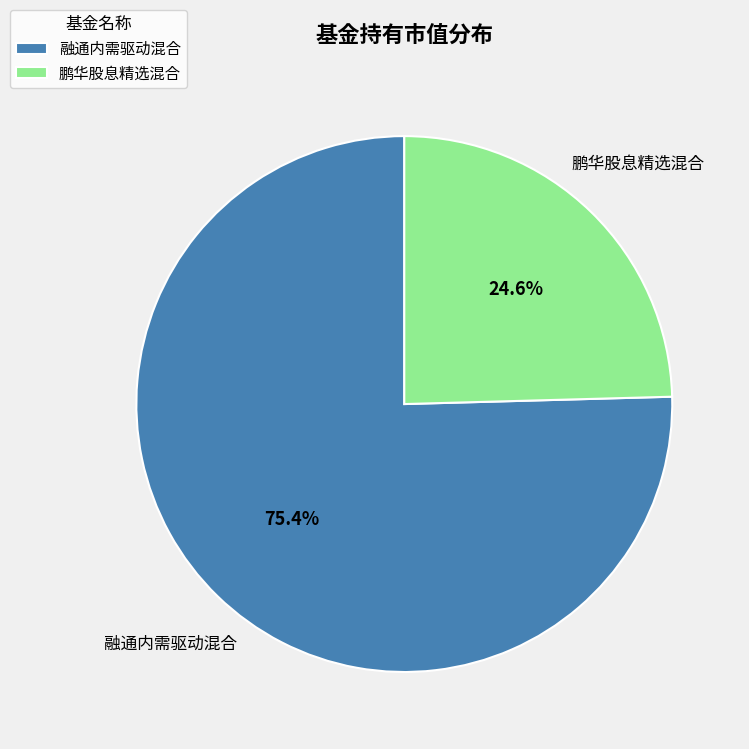

Count the number of slices in the pie.

2